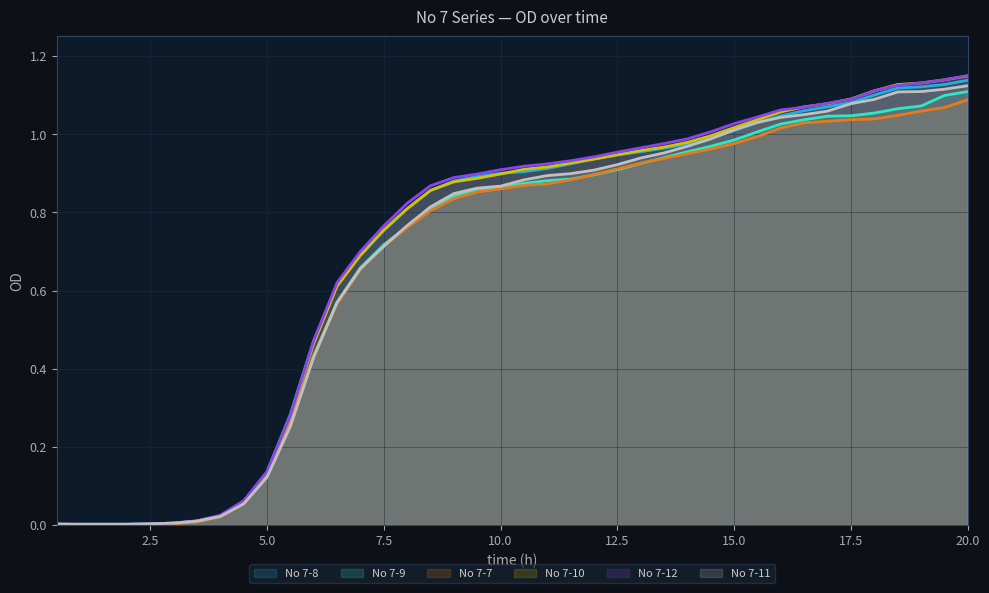

At which label does No 7-12 reach its peak?

20.0